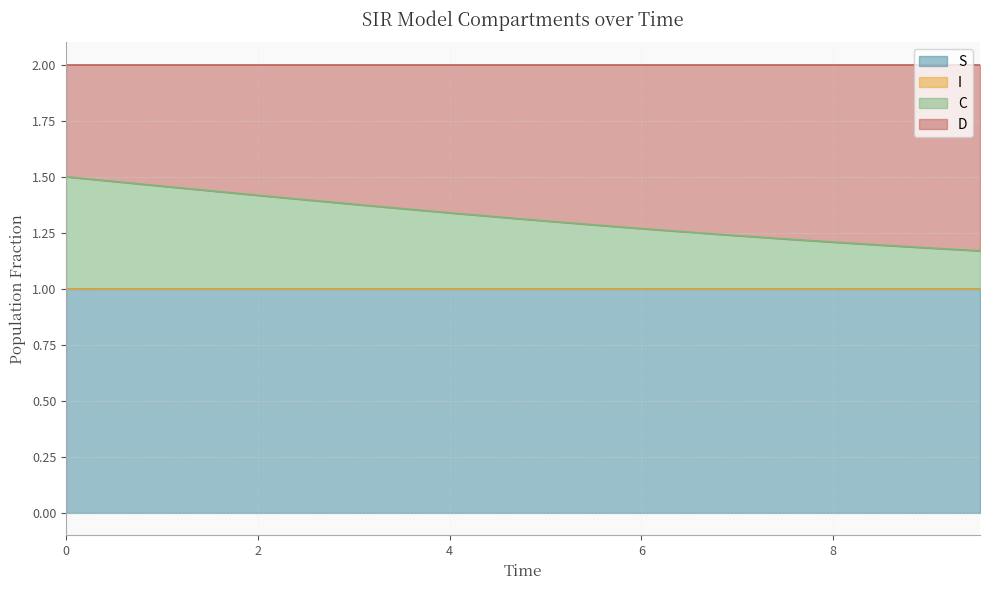

What is the minimum value for S?

1.0